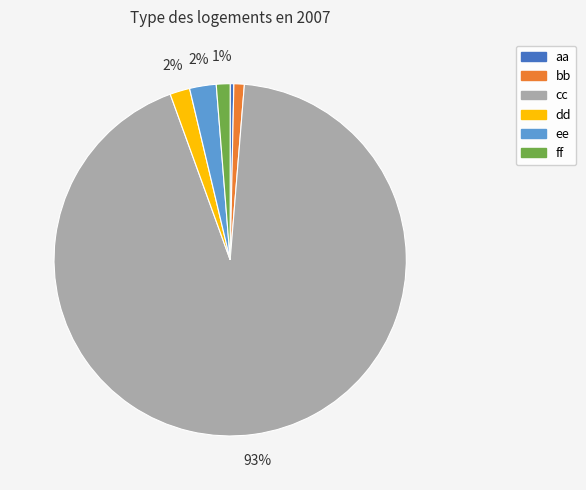

What percentage is the ff slice, to the nearest percent?

1%